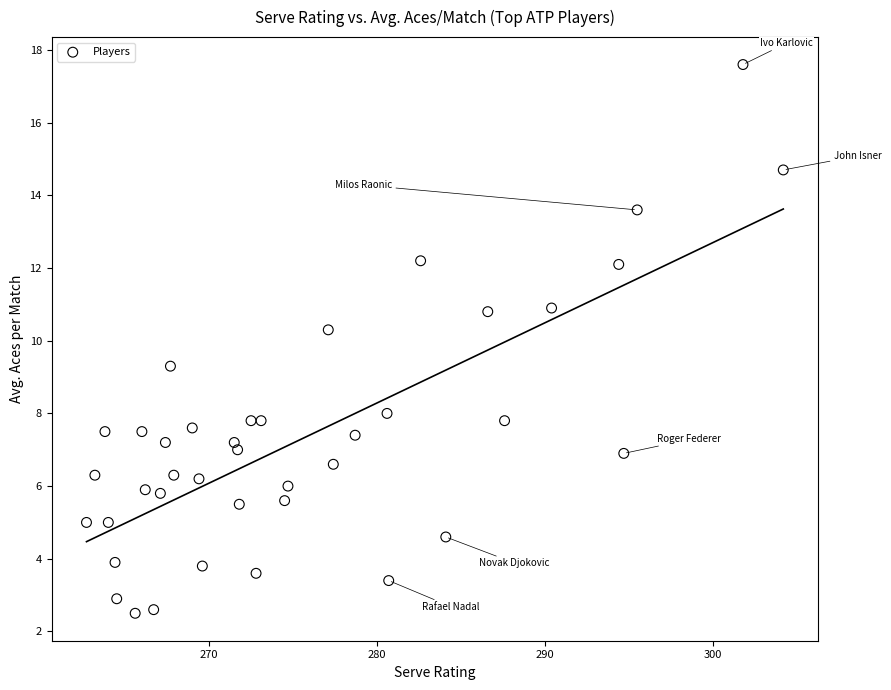

What Y value in the scatter plot is closest to 10?

10.3